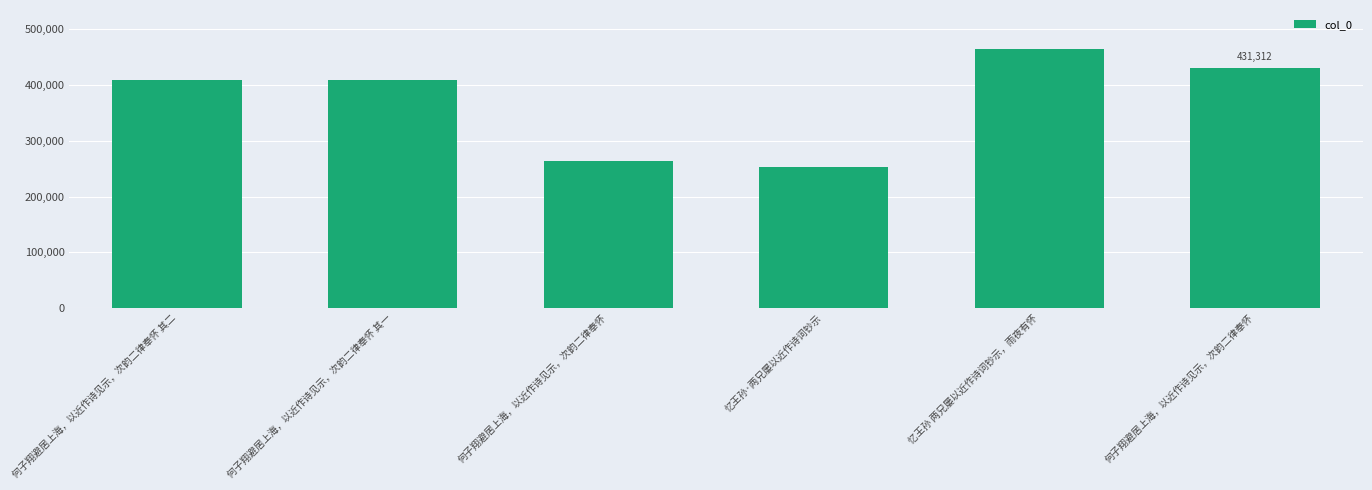

Count the number of data series in this chart.

1